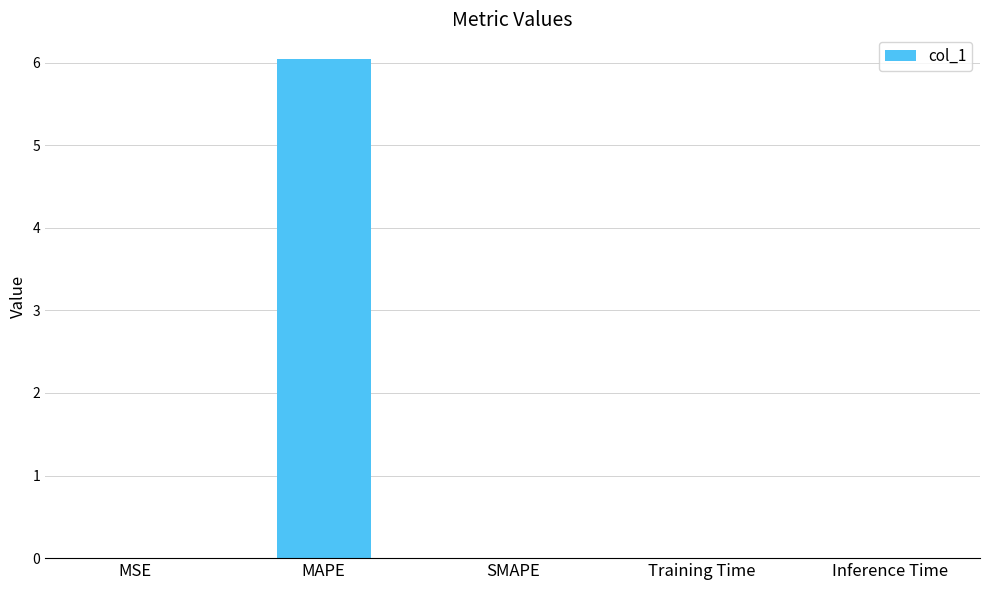

Which has a higher value, MSE or MAPE?

MAPE